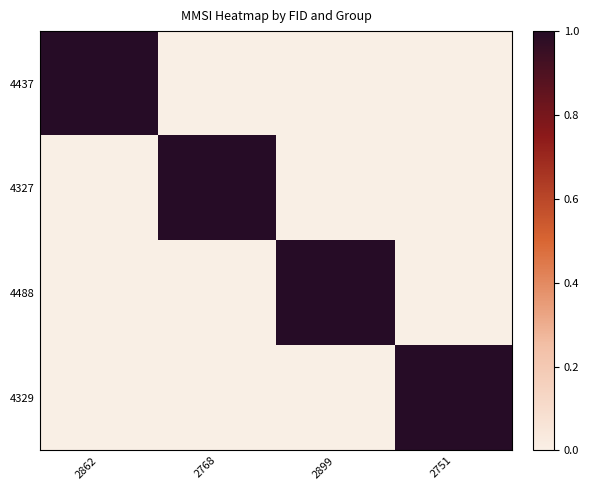

Rank the series at 2751 from lowest to highest value.

4437, 4327, 4488, 4329